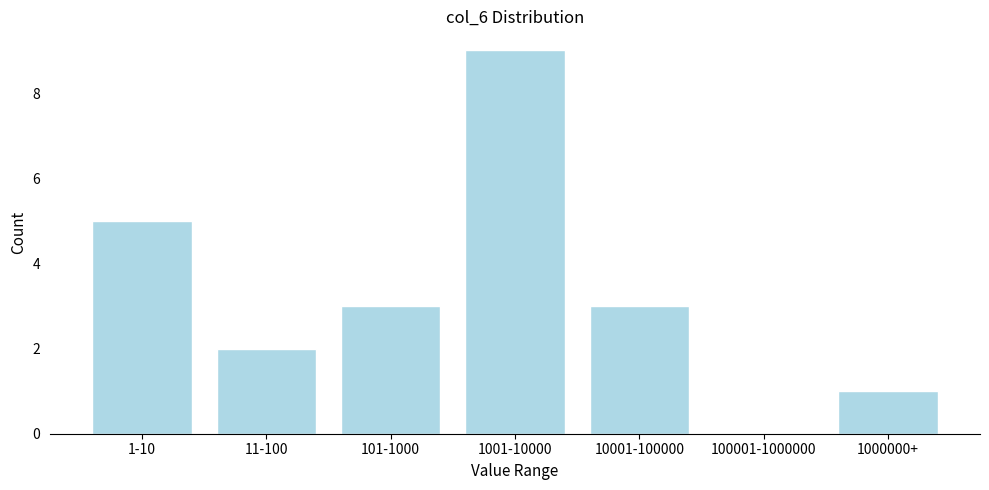

Reading left to right, transcribe all the data shown in this chart.

1-10=5	11-100=2	101-1000=3	1001-10000=9	10001-100000=3	100001-1000000=0	1000000+=1